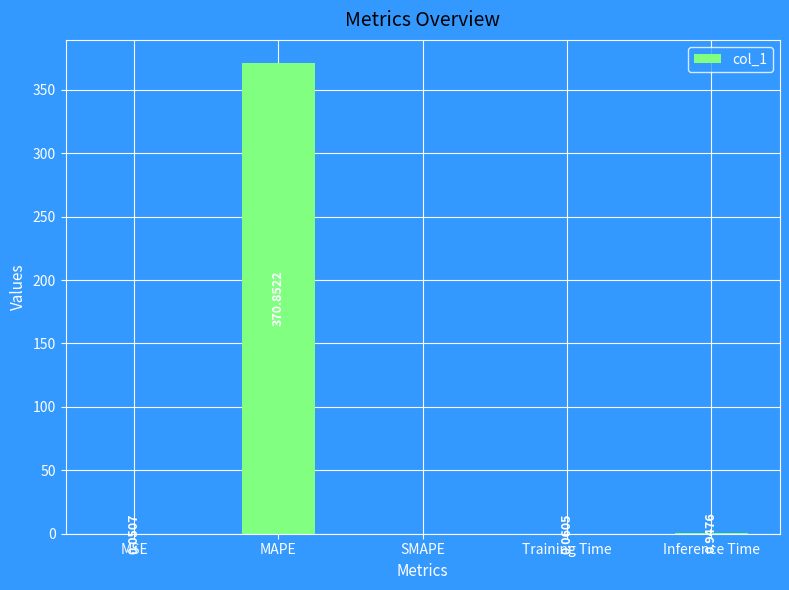

What is the sum of all values?

371.9